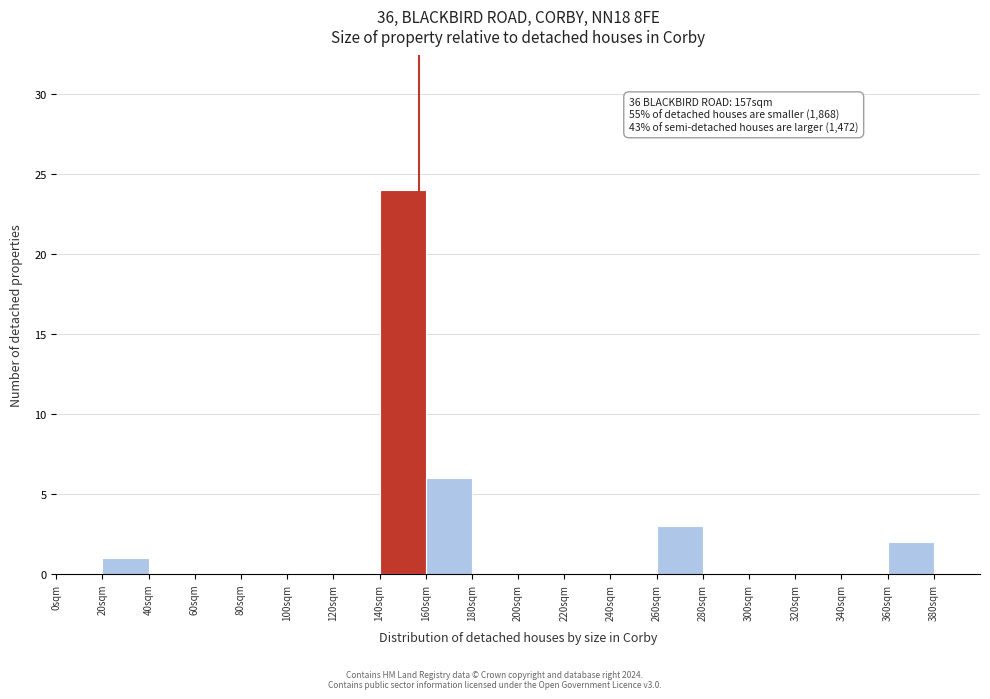

Which range on the x-axis has the tallest bar?

140 to 160